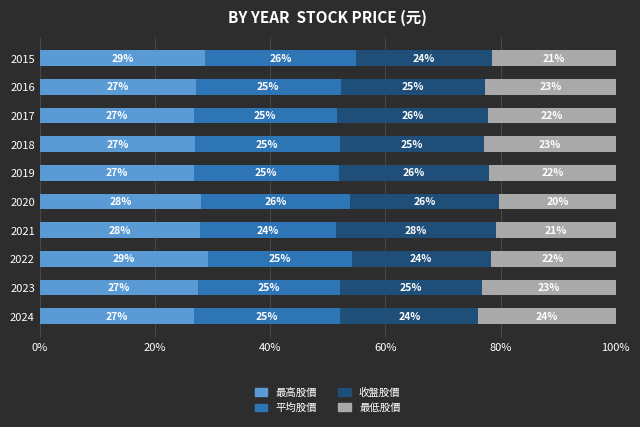

How many series are shown in this chart?

4